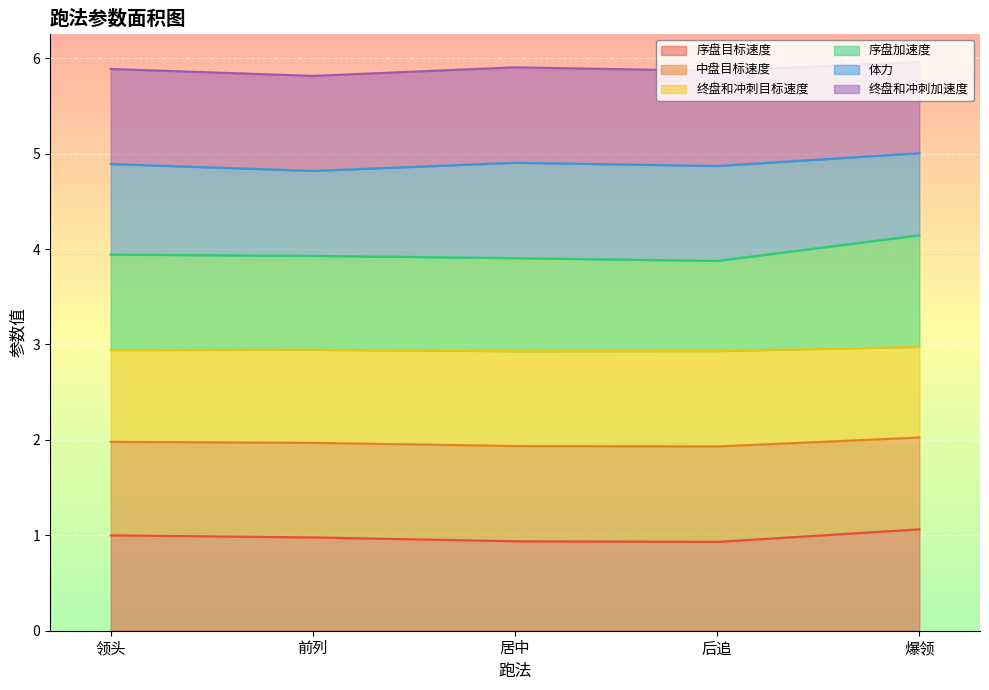

What is the total value across all series at 领头?

5.9